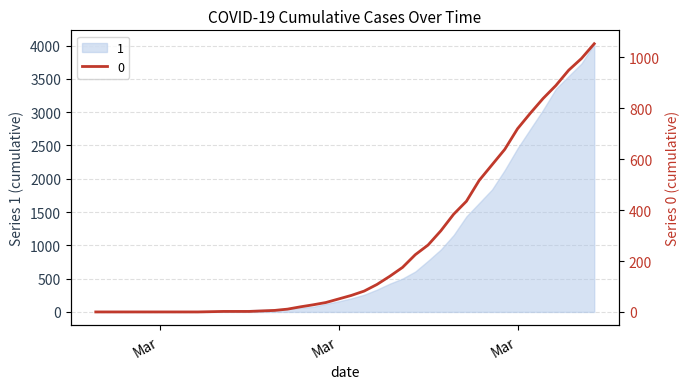

What is the sum of the values at 2020-03-04 and 2020-03-24?

263